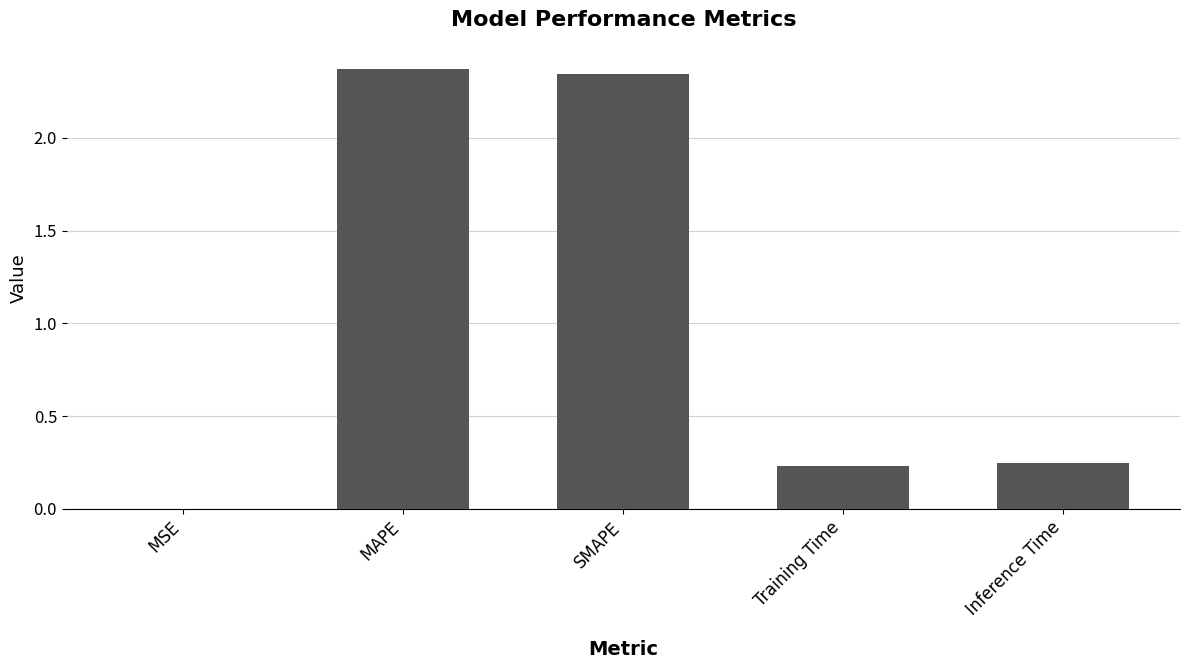

The value at MSE is 0.0. True or false?

True